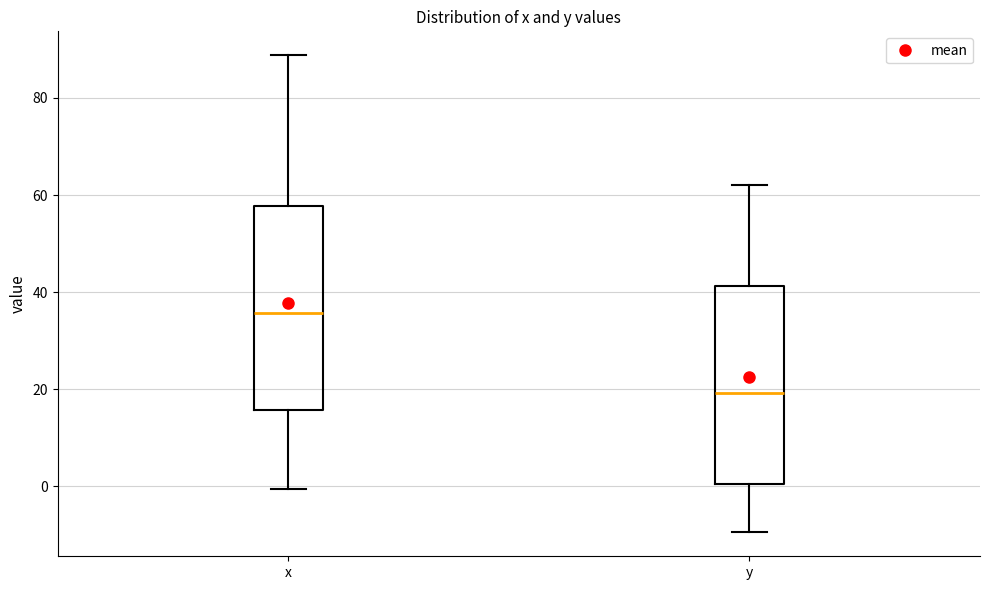

Reading left to right, transcribe this box plot: for each box, give where its median line is, the range the box spans, and where its two whiskers end, as read against the y-axis. The values are not printed on the chart, so give them approximately, as read against the axis.

x: median 36, box 16 to 58, whiskers 0 to 88
y: median 20, box 0 to 42, whiskers -10 to 62